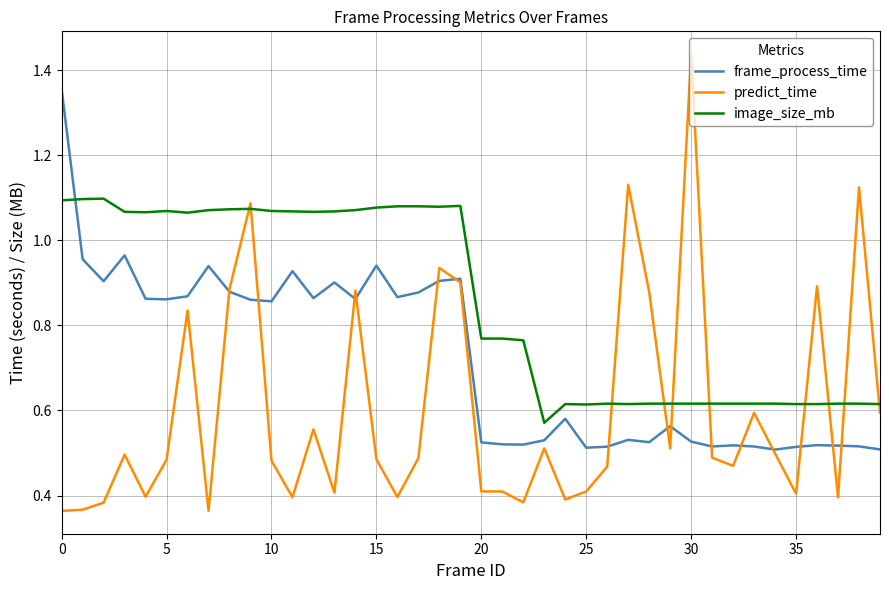

Which series has the largest total across all categories?

image_size_mb